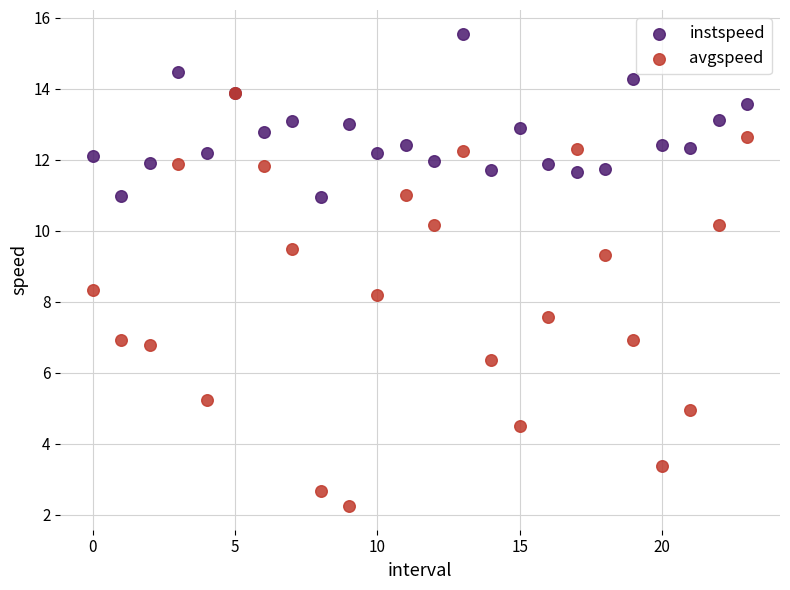

Which series has the widest spread of Y values?

avgspeed